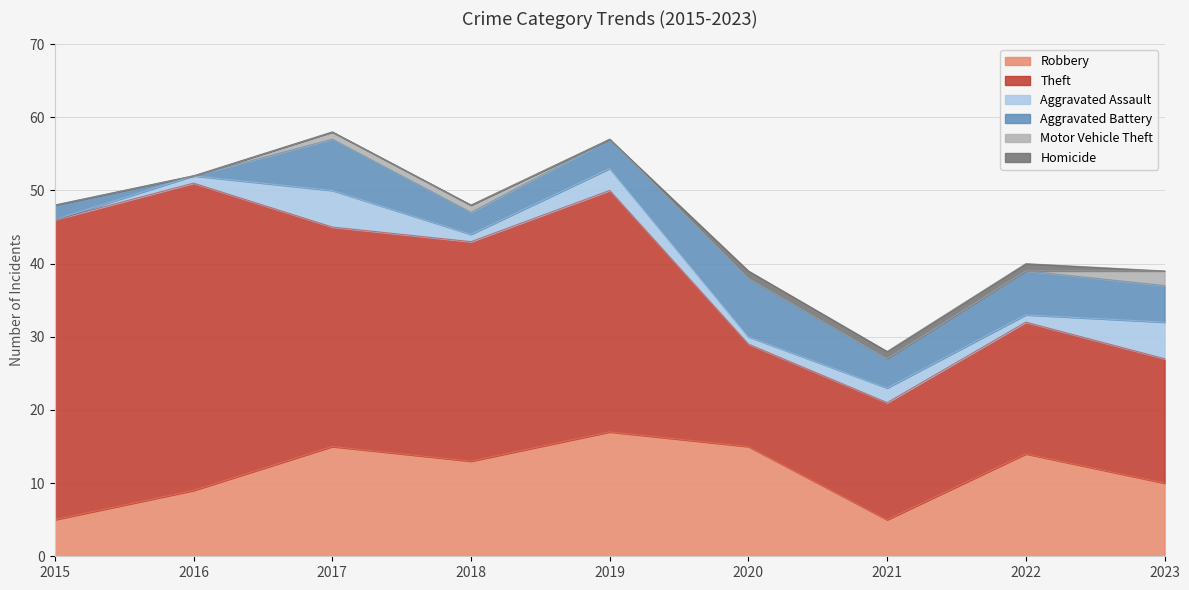

Is it true that Motor Vehicle Theft equals 0 at 2019?

True